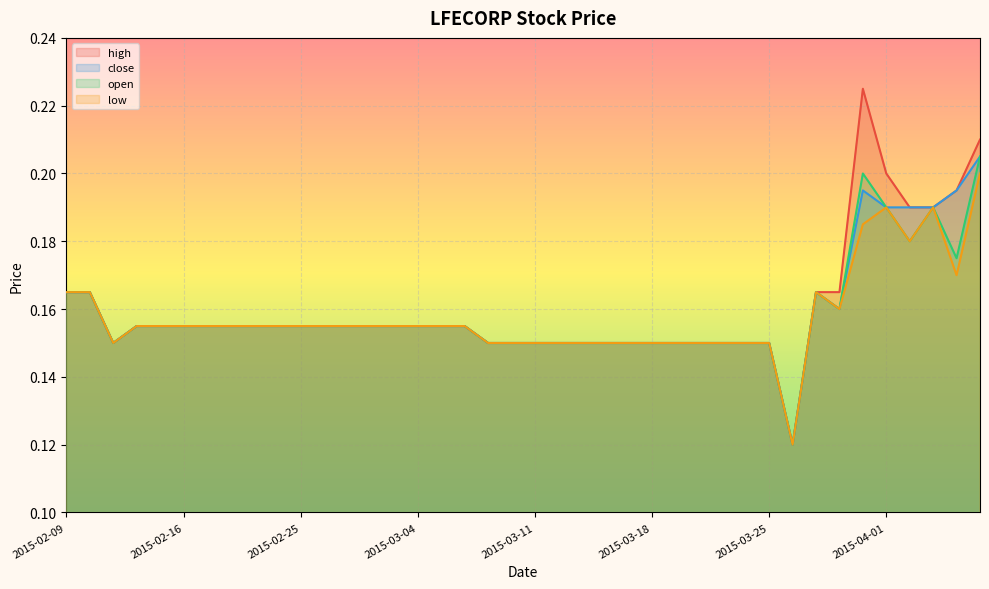

What are all the series names shown in the legend?

high, close, open, low